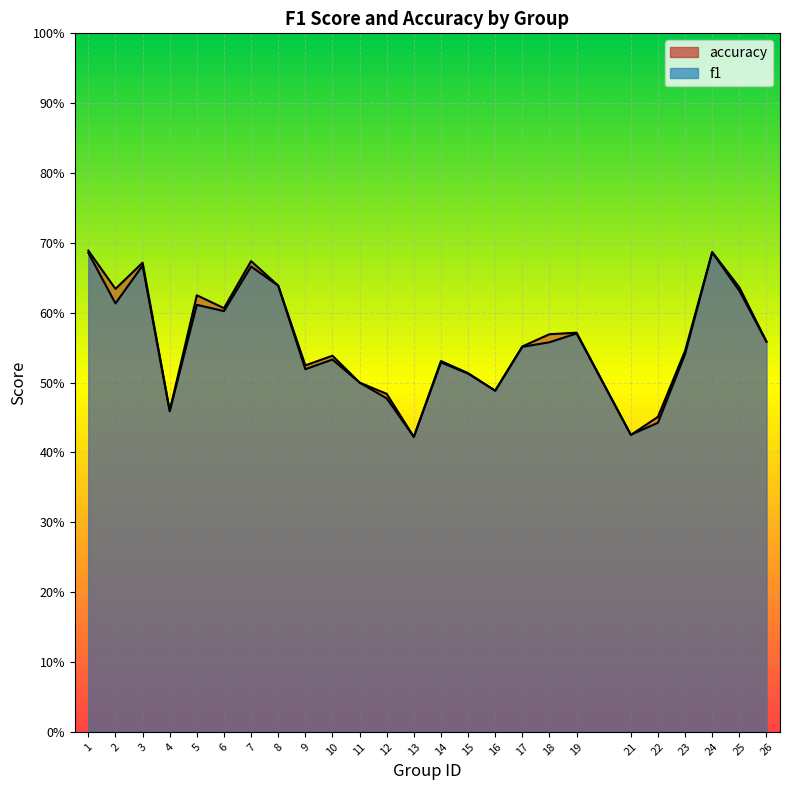

True or false: f1 has more than 2 points higher than both neighbors.

True